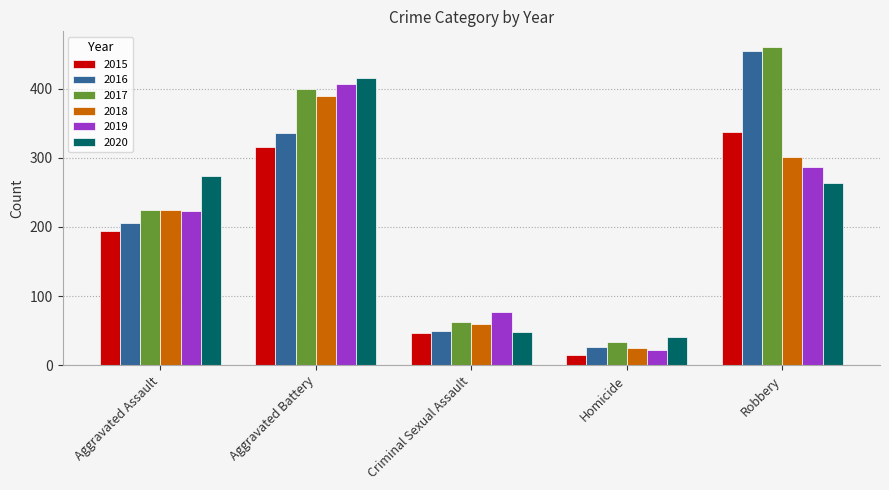

What are all the series names shown in the legend?

2015, 2016, 2017, 2018, 2019, 2020